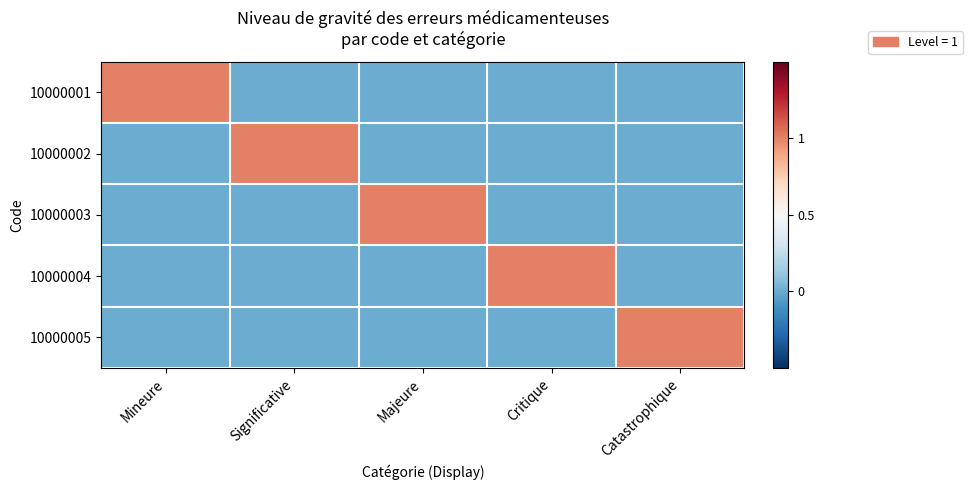

Which series has the largest range (max minus min)?

10000001